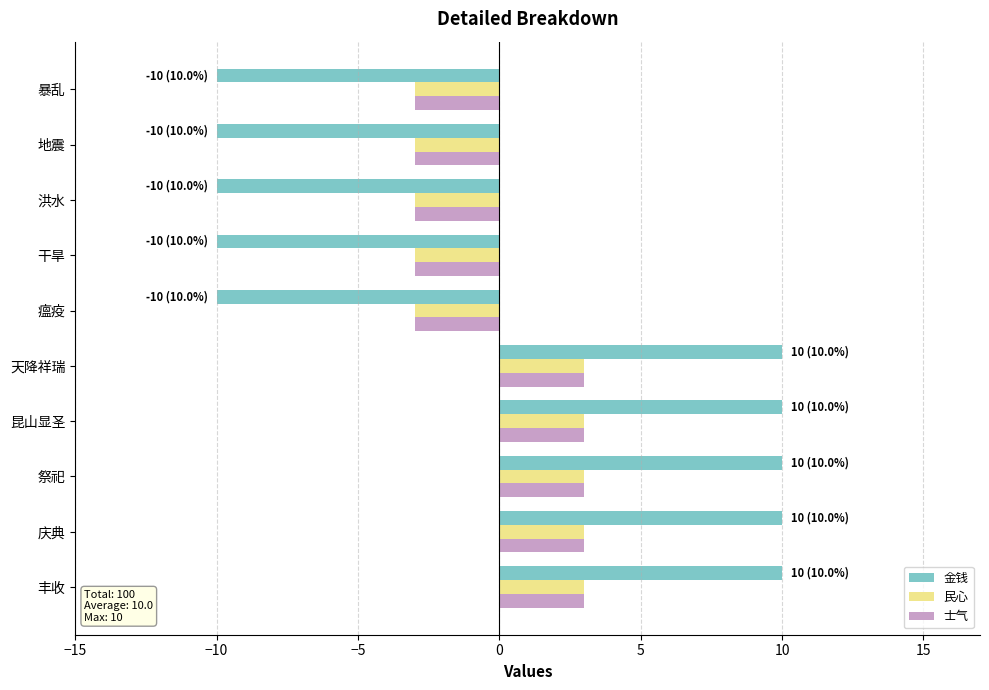

The 士气 series shows 3 at 昆山显圣. True or false?

True